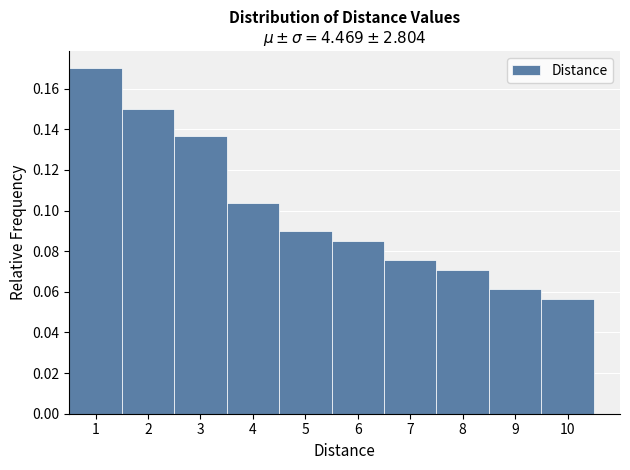

What is the height of the bar covering 1.5 to 2.5 on the x-axis? The values are not printed on the chart, so give them approximately, as read against the axis.

0.150